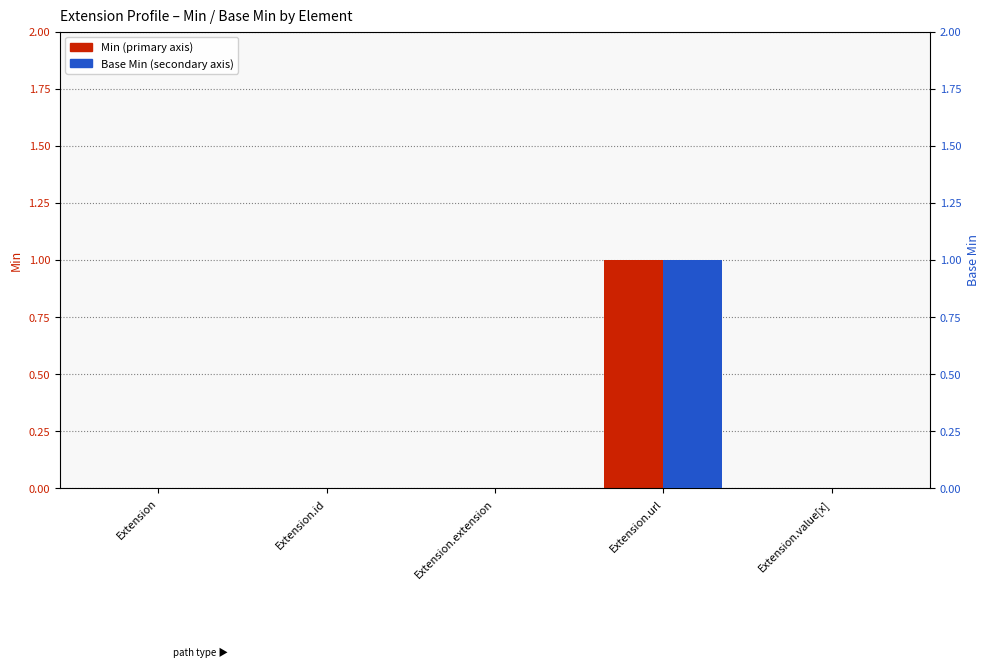

Are the bars horizontal?

No